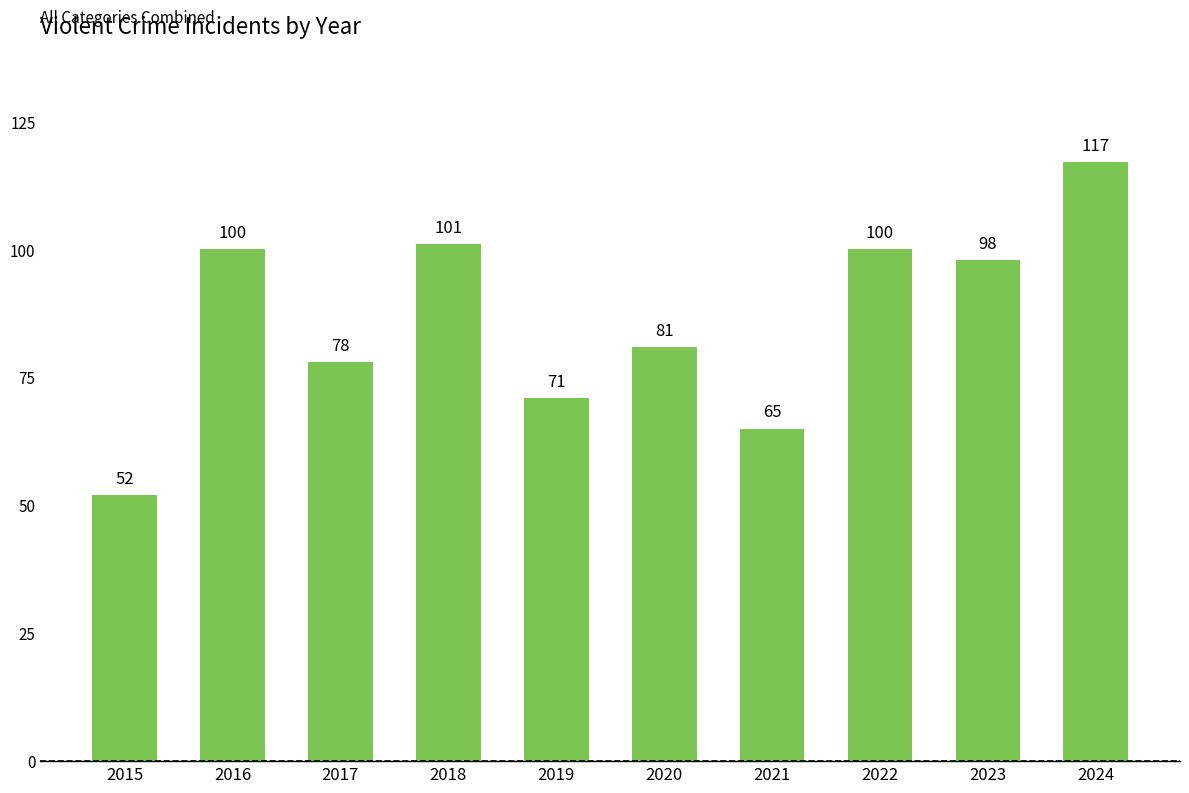

Between 2017 and 2022, which is larger?

2022